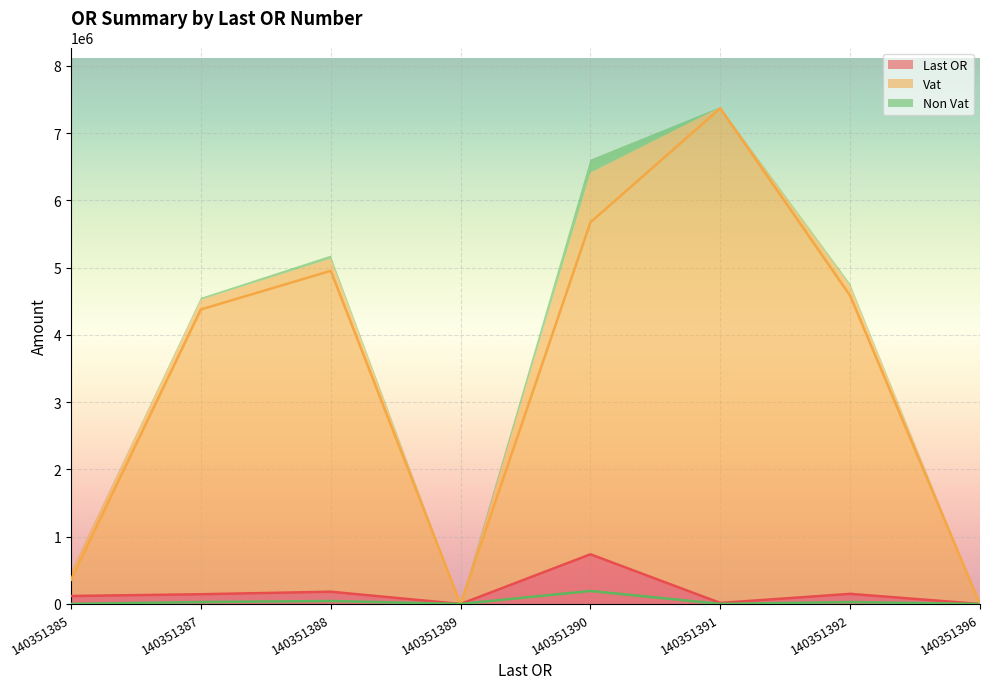

Which series changed the most between 140351387 and 140351390?

Vat